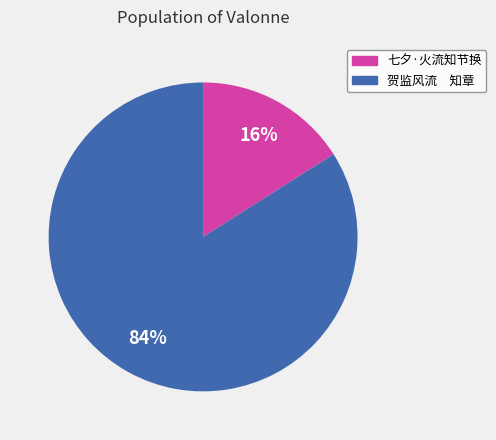

Rank the categories by value from highest to lowest.

贺监风流 知章, 七夕·火流知节换